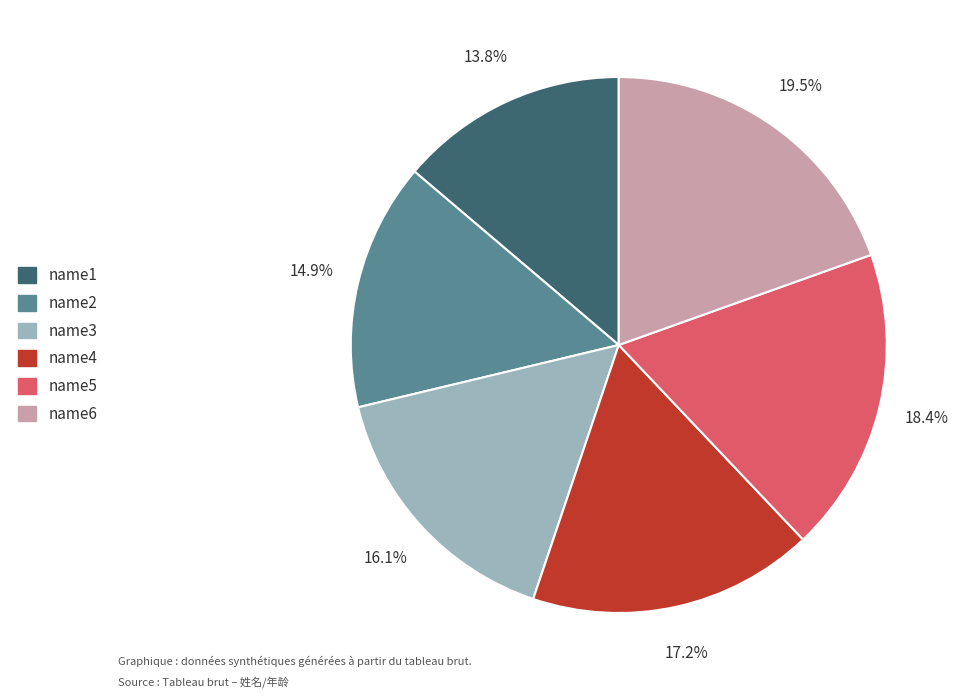

Is name2 the majority of the pie?

No